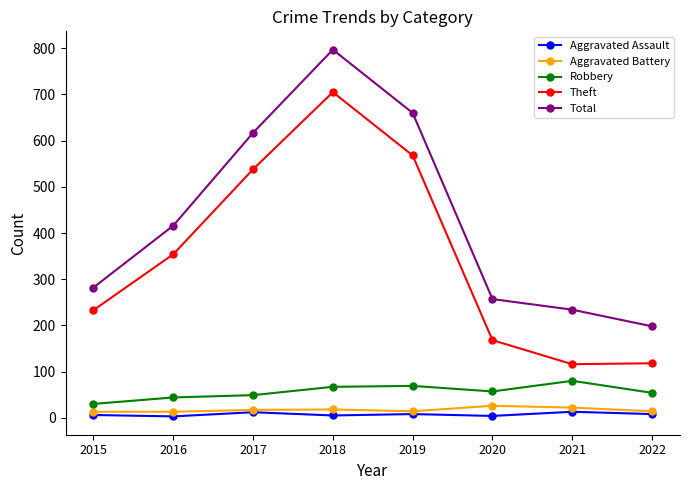

Is it true that Robbery equals 84 at 2022?

False